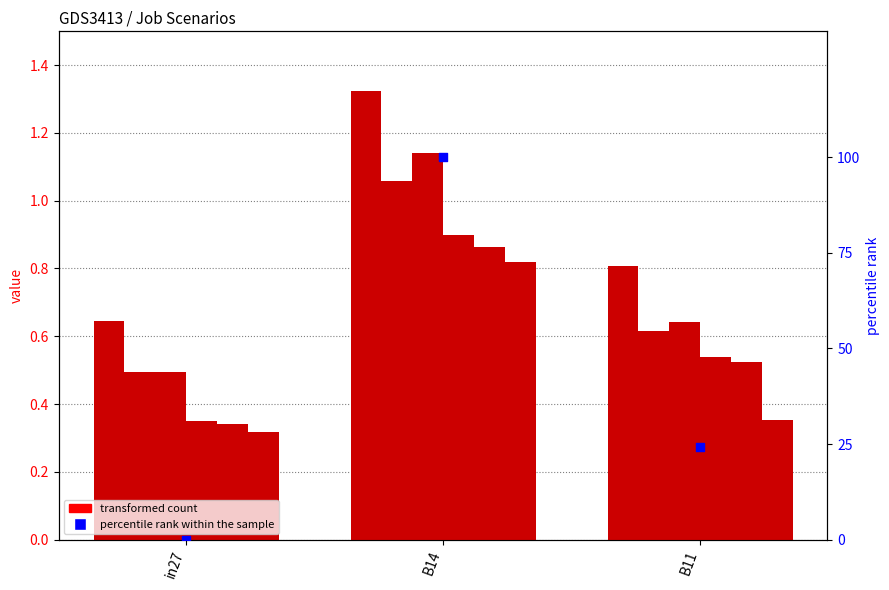

At how many categories does at least one series exceed 0?

3